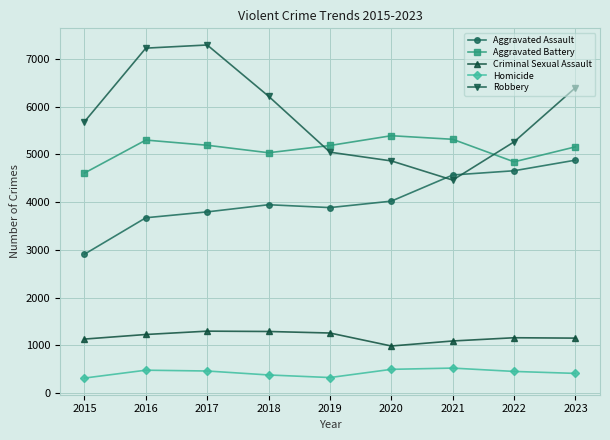

Does the chart display data point markers on the line(s)?

Yes